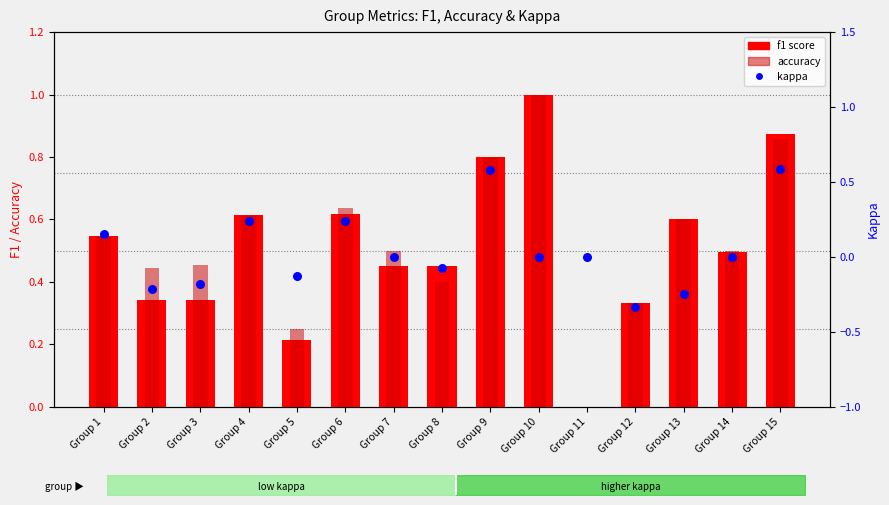

At how many categories does at least one series exceed 0?

14